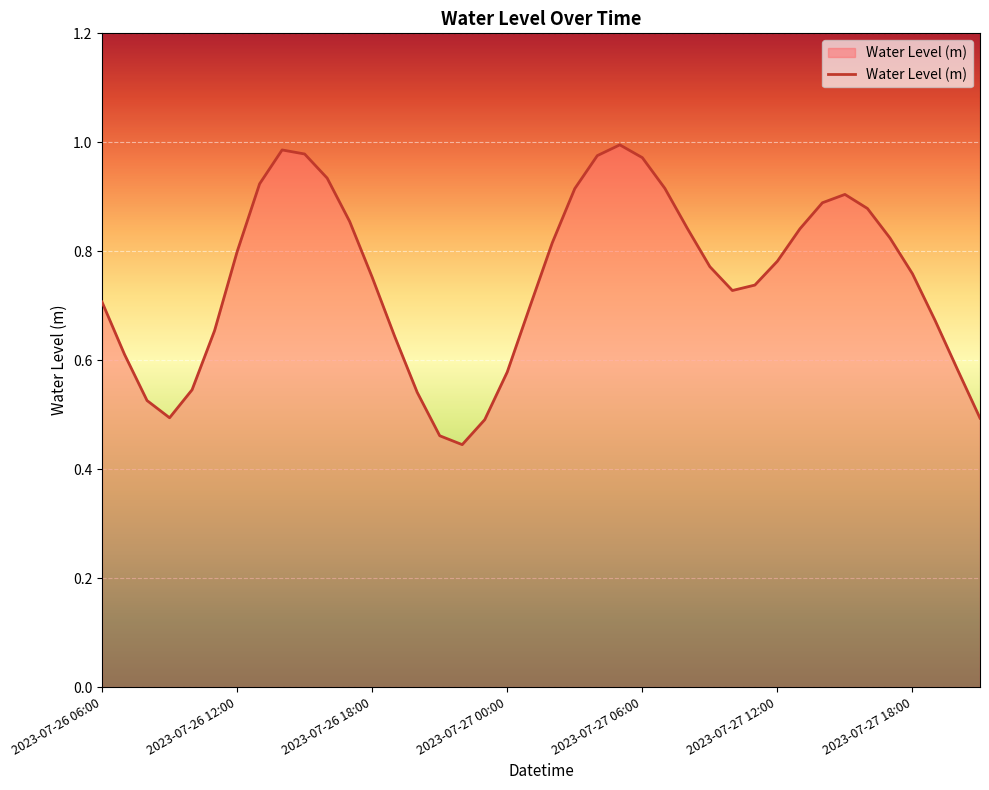

Where is the data nearest to the value 0?

16